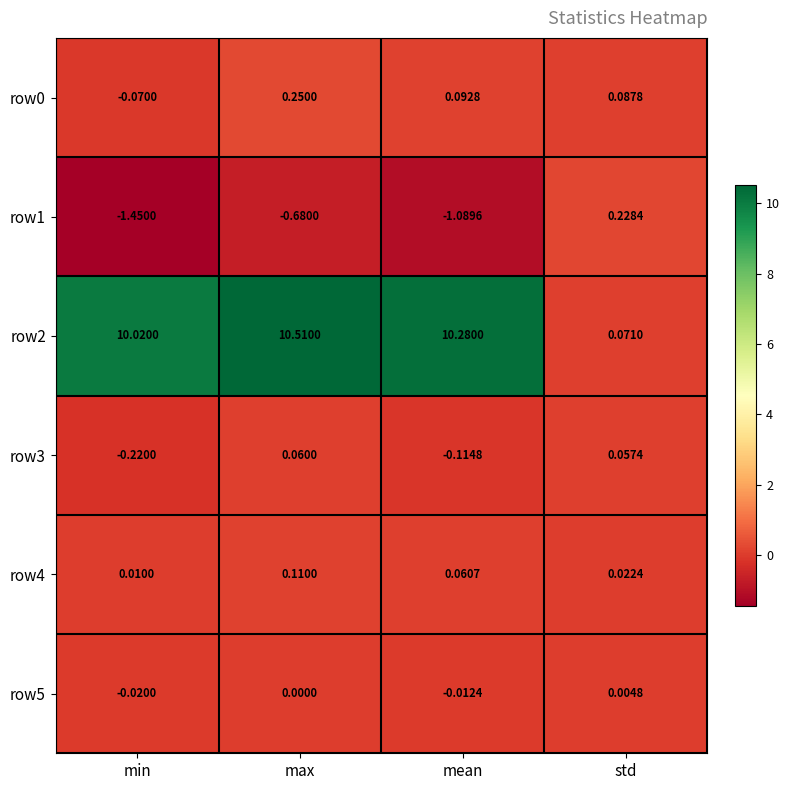

Where is row2 nearest to the value 5?

std